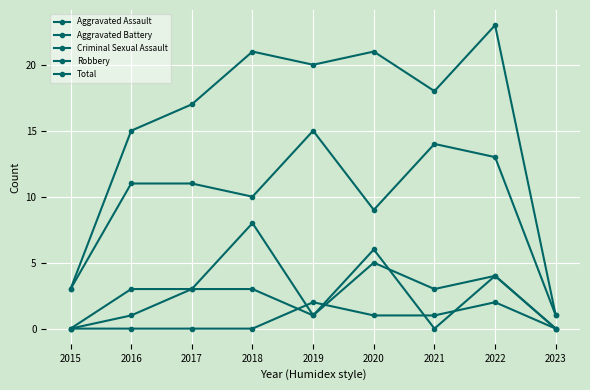

Reading left to right, transcribe all the data shown in this chart.

Aggravated Assault: 0	3	3	3	1	6	0	4	0
Aggravated Battery: 0	1	3	8	1	5	3	4	0
Criminal Sexual Assault: 0	0	0	0	2	1	1	2	0
Robbery: 3	11	11	10	15	9	14	13	1
Total: 3	15	17	21	20	21	18	23	1